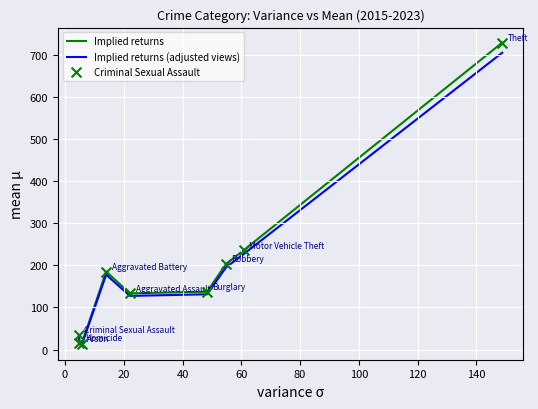

Which series has the largest range (max minus min)?

Implied returns